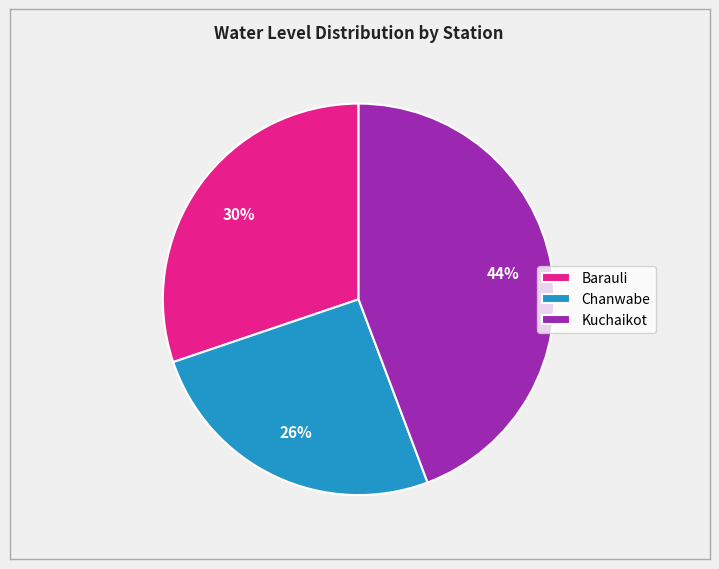

Rank the categories by value from highest to lowest.

Kuchaikot, Barauli, Chanwabe